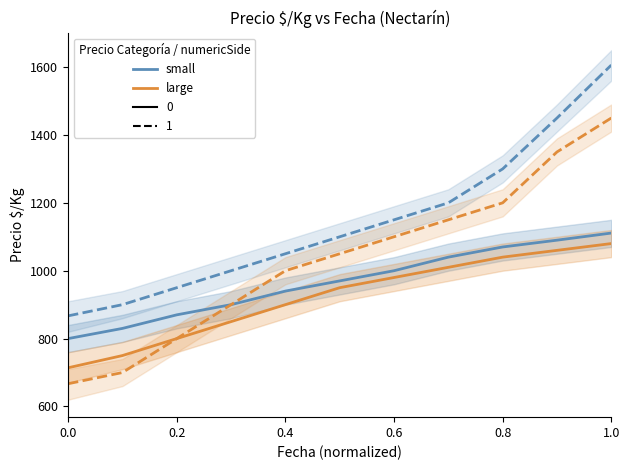

Between 9 and 10, which is larger?

10